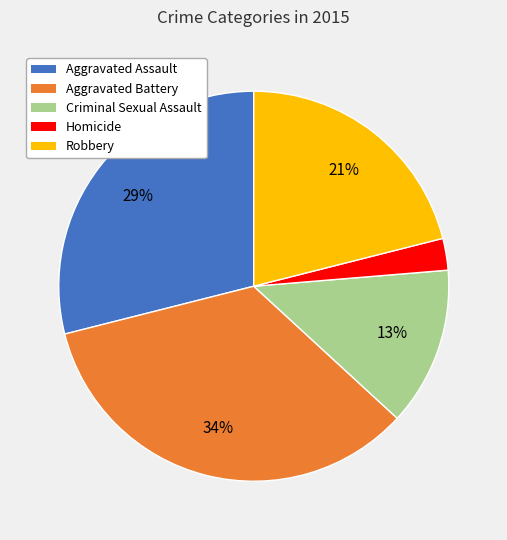

Count the number of slices in the pie.

5